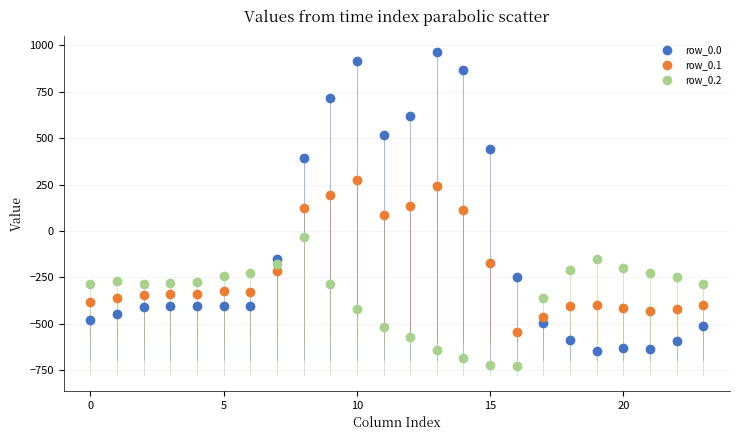

Which series contains the lowest Y value?

row_0.2